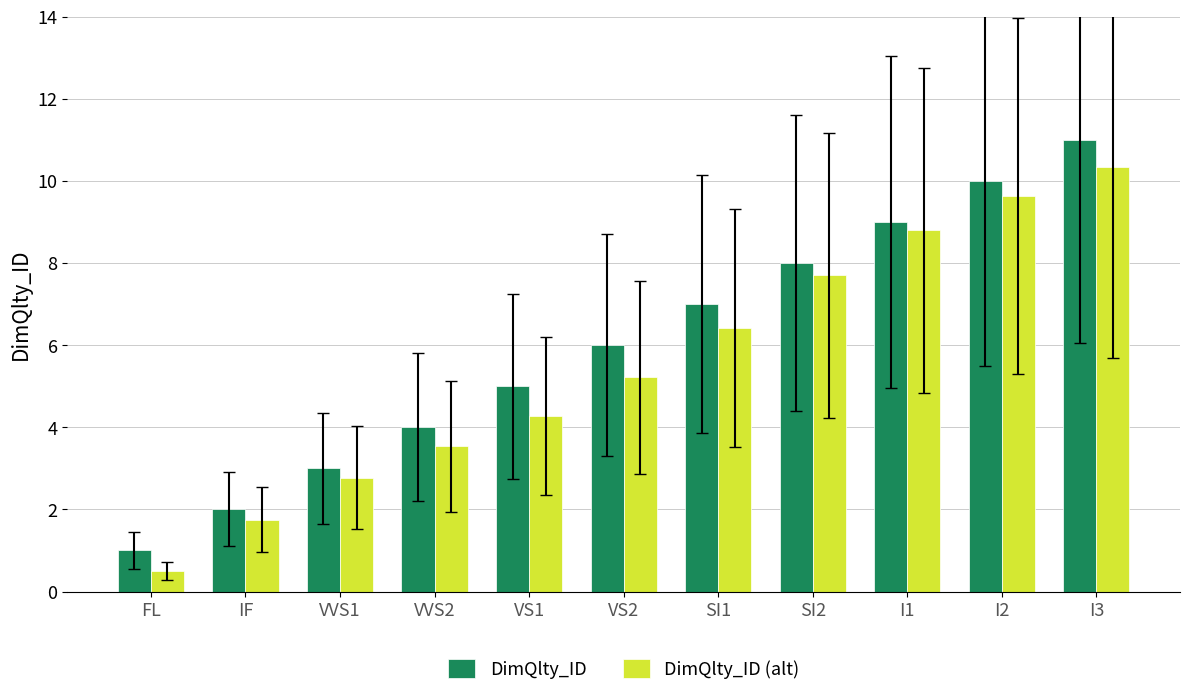

Does the chart contain stacked bars?

No